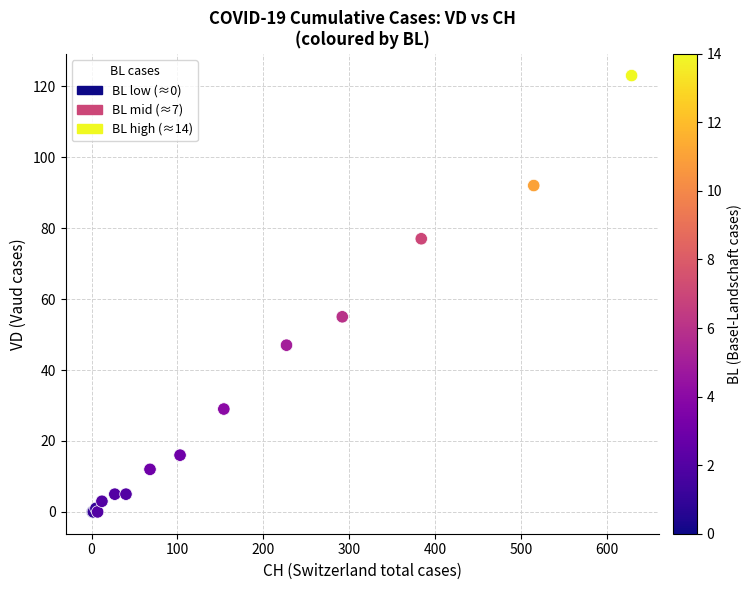

What Y value in the scatter plot is closest to 61?

55